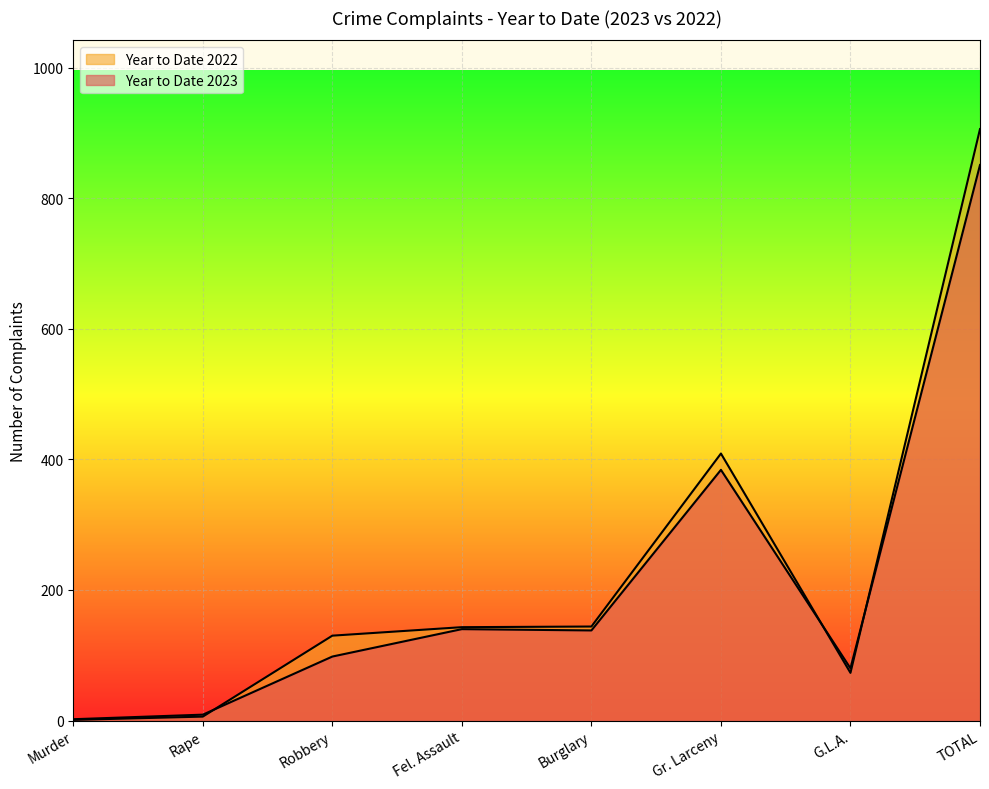

Reading left to right, extract all data points from this chart.

Year to Date 2023: Murder=2	Rape=9	Robbery=98	Fel. Assault=140	Burglary=138	Gr. Larceny=384	G.L.A.=80	TOTAL=851
Year to Date 2022: Murder=1	Rape=6	Robbery=130	Fel. Assault=143	Burglary=144	Gr. Larceny=409	G.L.A.=73	TOTAL=906